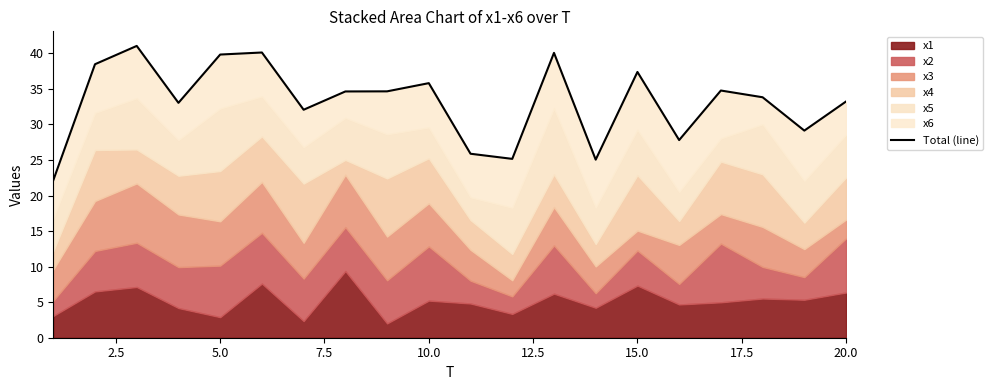

Reading right to left, what are all the values shown in this chart?

33.2	29.1	33.8	34.8	27.8	37.4	25.1	40.1	25.2	25.9	35.8	34.7	34.6	32.1	40.1	39.8	33.0	41.1	38.5	22.1